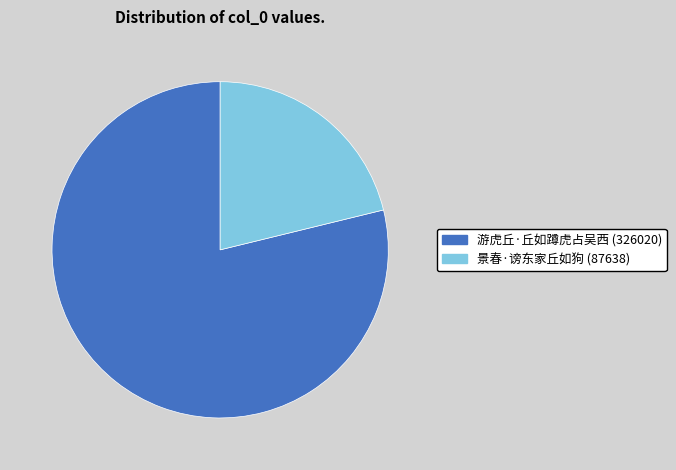

Rank the categories by value from highest to lowest.

游虎丘·丘如蹲虎占吴西, 景春·谤东家丘如狗